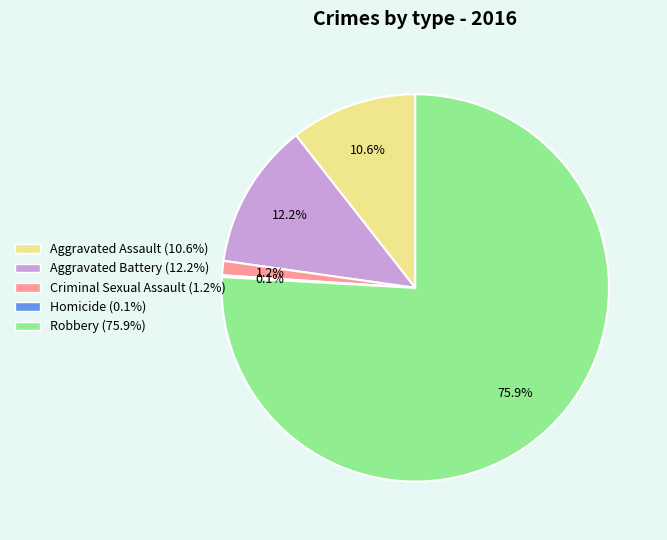

Which category has the biggest portion of the pie?

Robbery